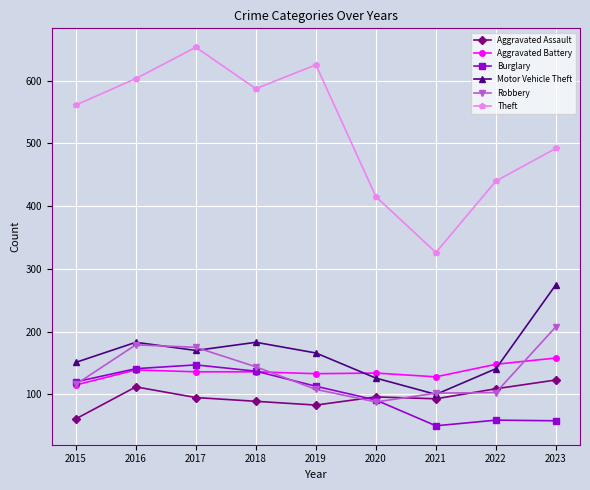

Rank the series by their maximum value, from lowest to highest.

Aggravated Assault, Burglary, Aggravated Battery, Robbery, Motor Vehicle Theft, Theft